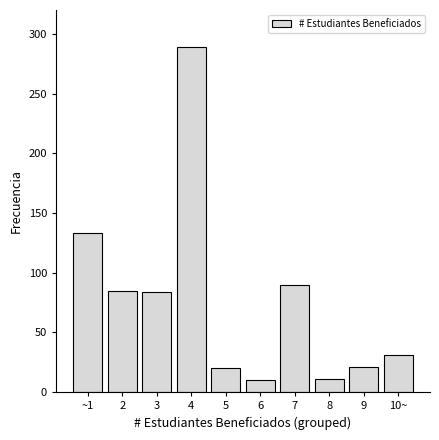

At which label is the value closest to 149?

~1